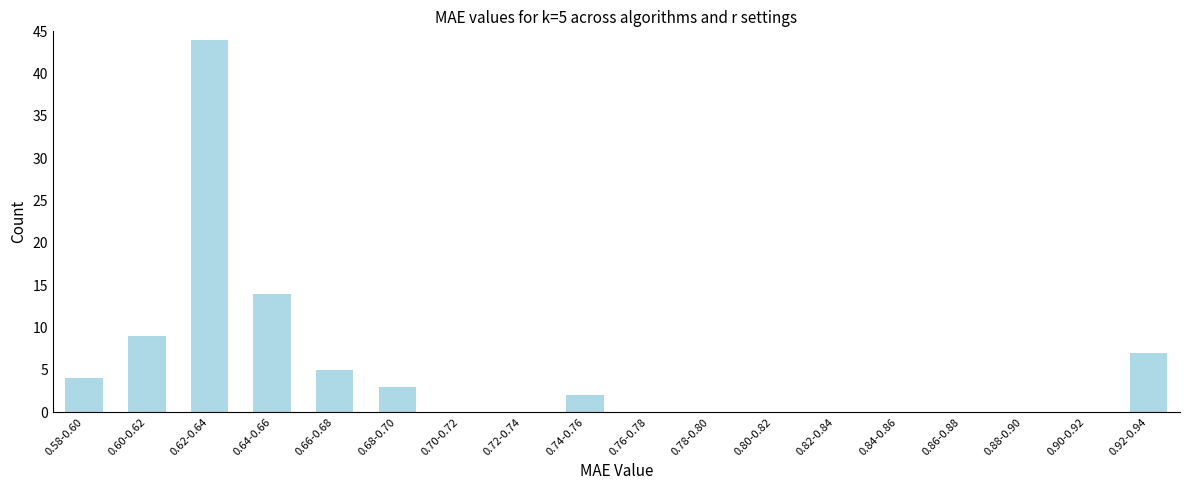

Reading left to right, what are all the values shown in this chart?

0.58-0.60=4	0.60-0.62=9	0.62-0.64=44	0.64-0.66=14	0.66-0.68=5	0.68-0.70=3	0.70-0.72=0	0.72-0.74=0	0.74-0.76=2	0.76-0.78=0	0.78-0.80=0	0.80-0.82=0	0.82-0.84=0	0.84-0.86=0	0.86-0.88=0	0.88-0.90=0	0.90-0.92=0	0.92-0.94=7